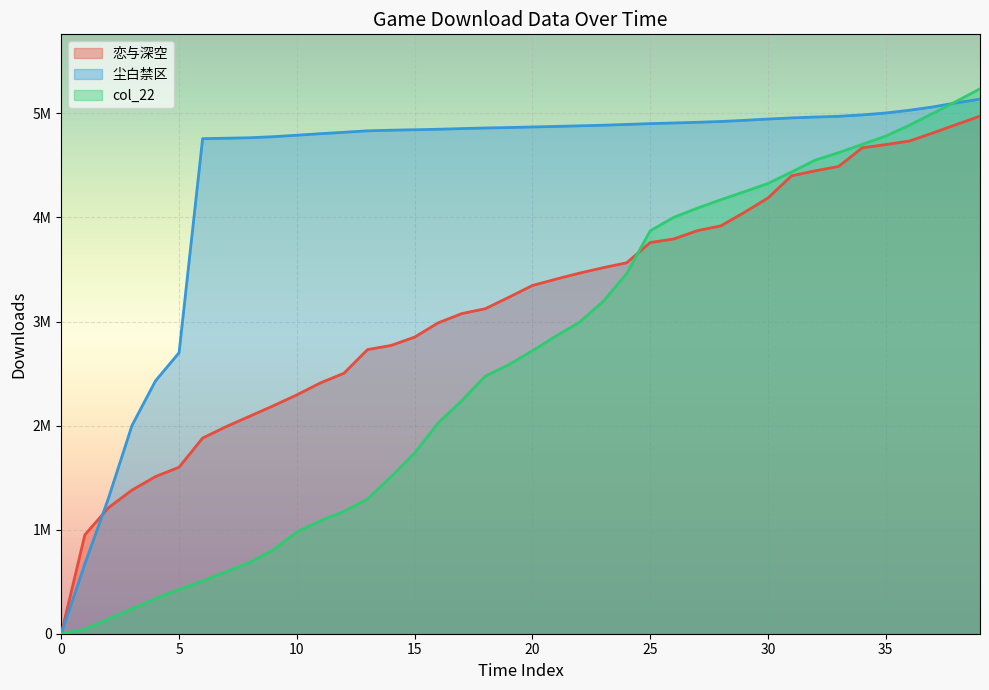

Reading left to right, list all the values displayed in this chart.

恋与深空: 0	950000	1210000	1380000	1510000	1600000	1880000	1990000	2090000	2190000	2295000	2410000	2503000	2730000	2770000	2850000	2987000	3076000	3123000	3233000	3346000	3407000	3465000	3517000	3564000	3759000	3793000	3873000	3919000	4049000	4187000	4400000	4448000	4490000	4669000	4700000	4734000	4812000	4893000	4973000
尘白禁区: 0	670000	1300000	2000000	2430000	2700000	4756880	4761149	4765540	4775837	4789806	4804691	4818145	4832158	4838178	4842352	4847286	4853665	4859371	4863835	4869126	4874483	4880145	4885741	4893390	4901404	4907582	4914040	4921970	4933023	4945307	4956402	4964680	4971637	4985155	5003625	5029813	5061718	5101088	5136933
col_22: 0	44302	141002	239162	338658	425728	506718	596159	684665	806965	977265	1085279	1175909	1294165	1507665	1736209	2025690	2239033	2475134	2584664	2719005	2860654	2993264	3192312	3459690	3871432	4001036	4089157	4170461	4247512	4326240	4436226	4550565	4622445	4701785	4781663	4885943	5000313	5115553	5235695